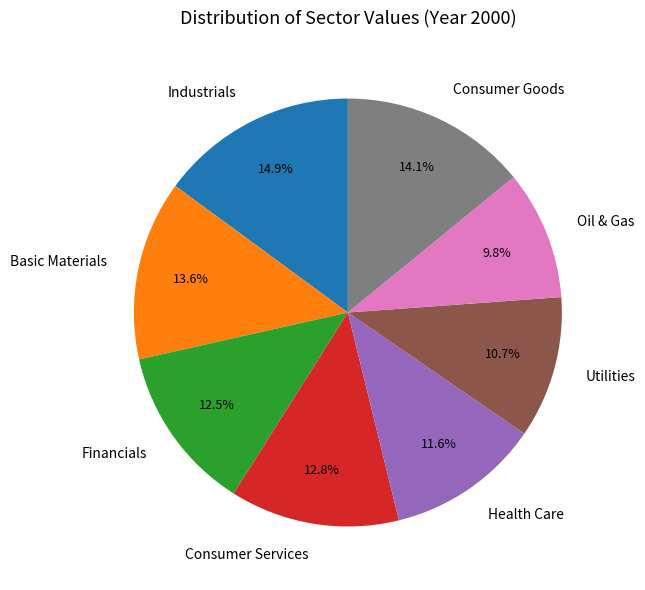

How much of the chart is everything except Consumer Services?

87.2%